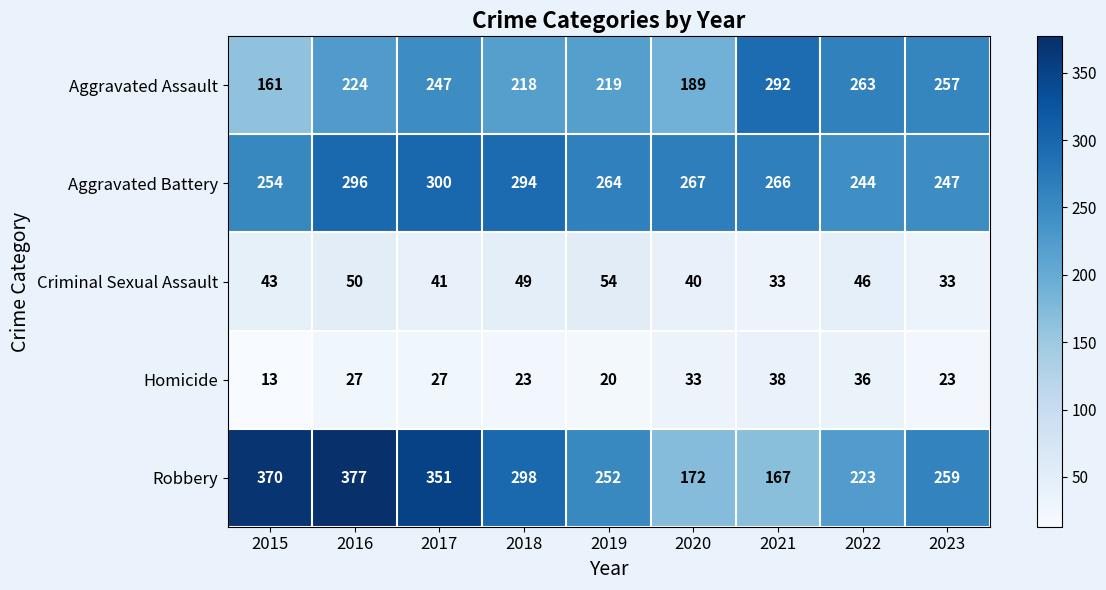

What is the difference between the maximum and minimum values in the Criminal Sexual Assault series?

21